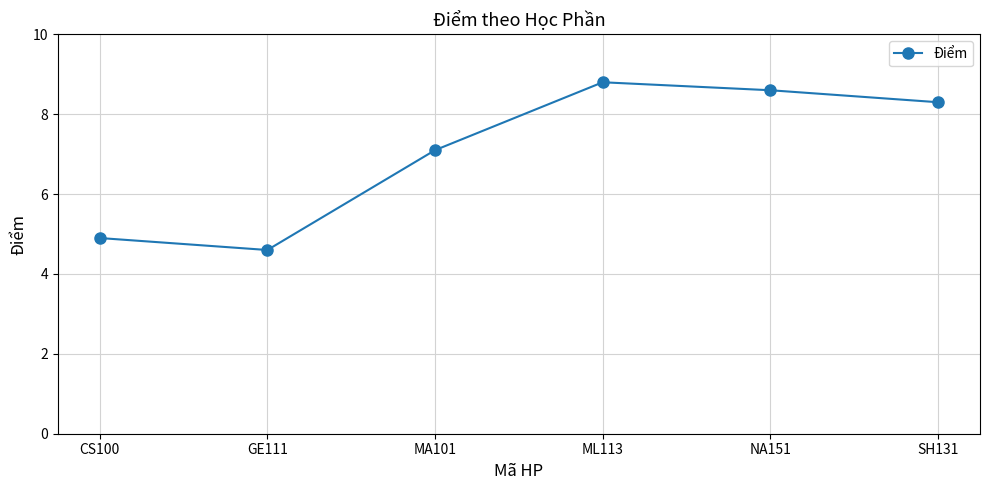

Where is the first local minimum?

GE111